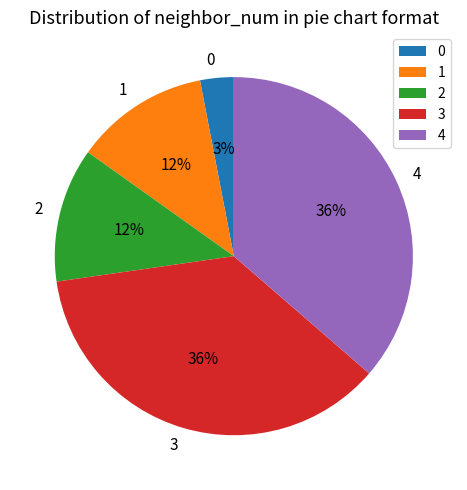

Is there a majority slice in this chart?

No